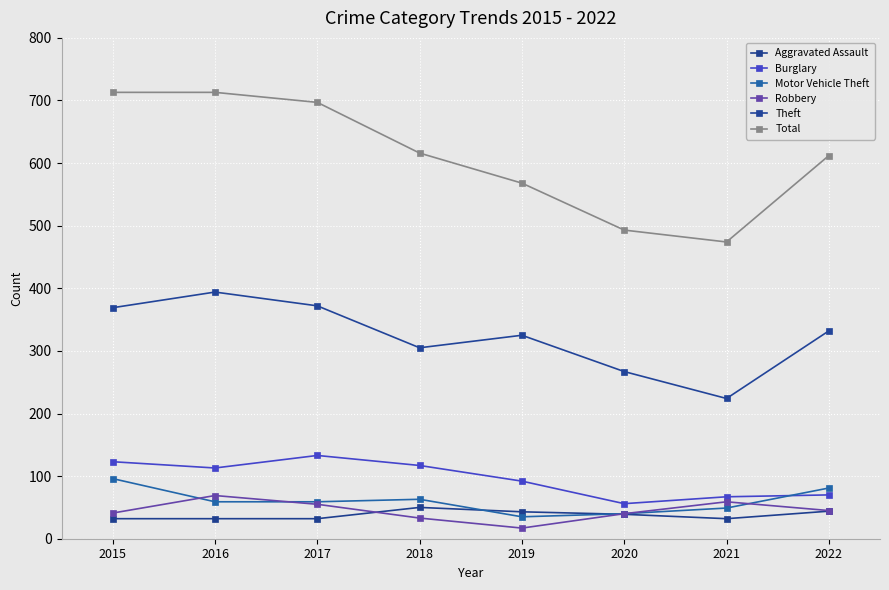

Which category has the highest value in the Burglary series?

2017